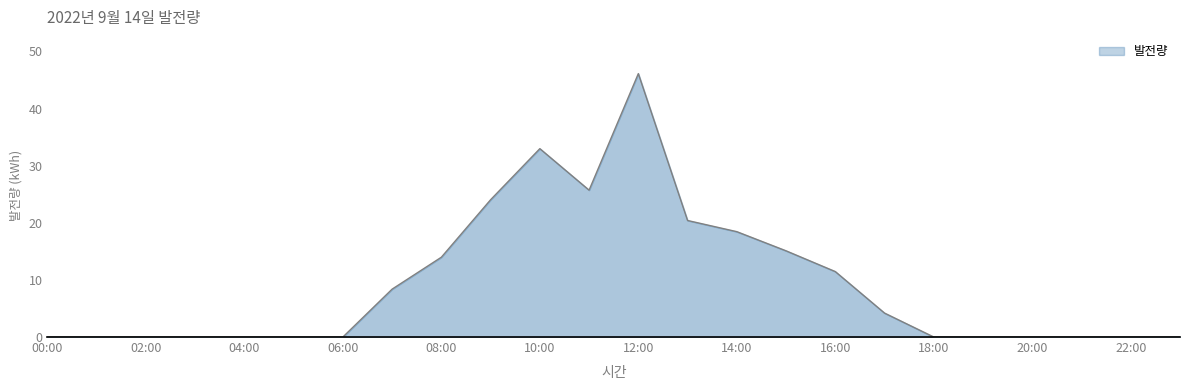

What is the maximum value shown in the chart?

46.1